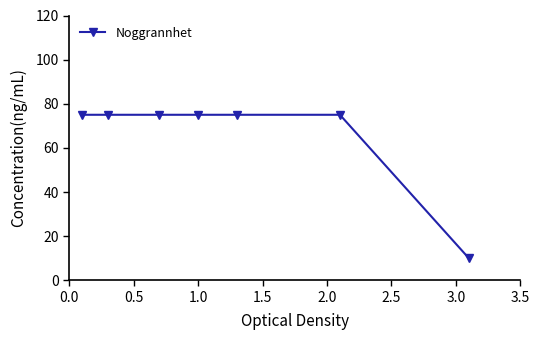

What is the greatest value displayed?

75